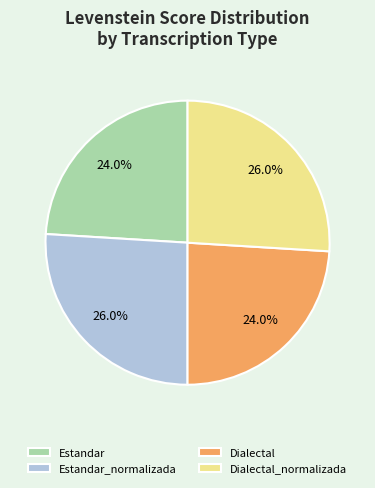

What percentage is the Estandar slice, to the nearest percent?

24%